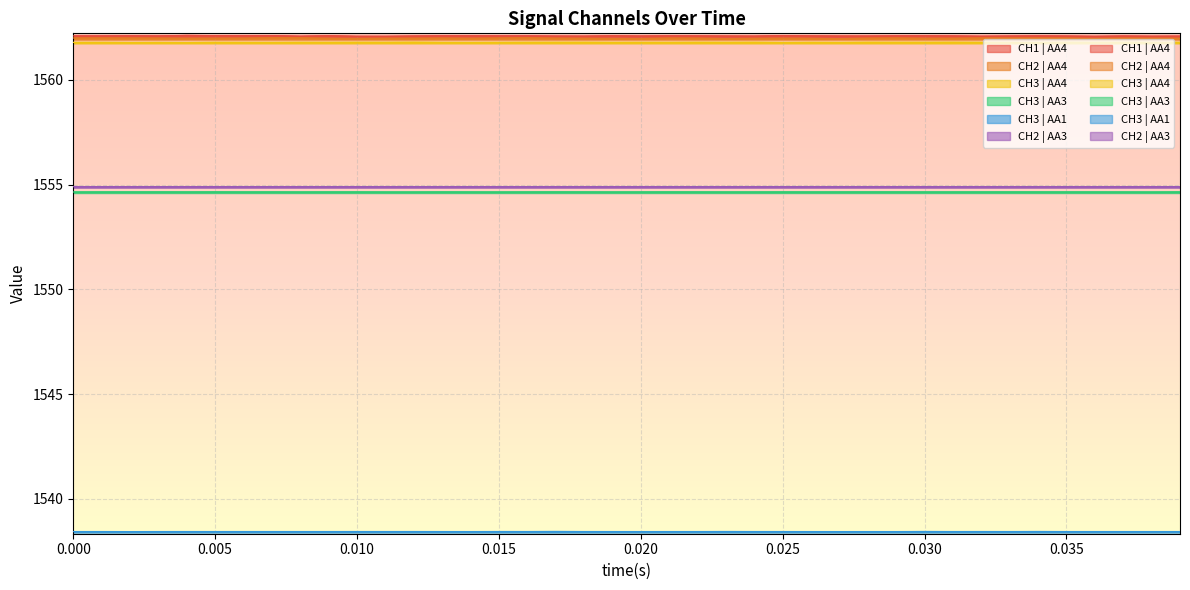

How many categories are shown in the chart?

40